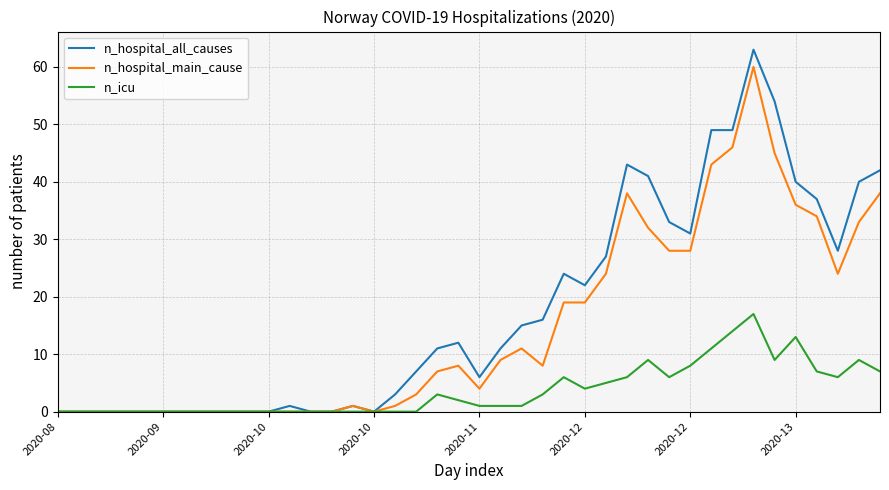

Which series has the largest range (max minus min)?

n_hospital_all_causes